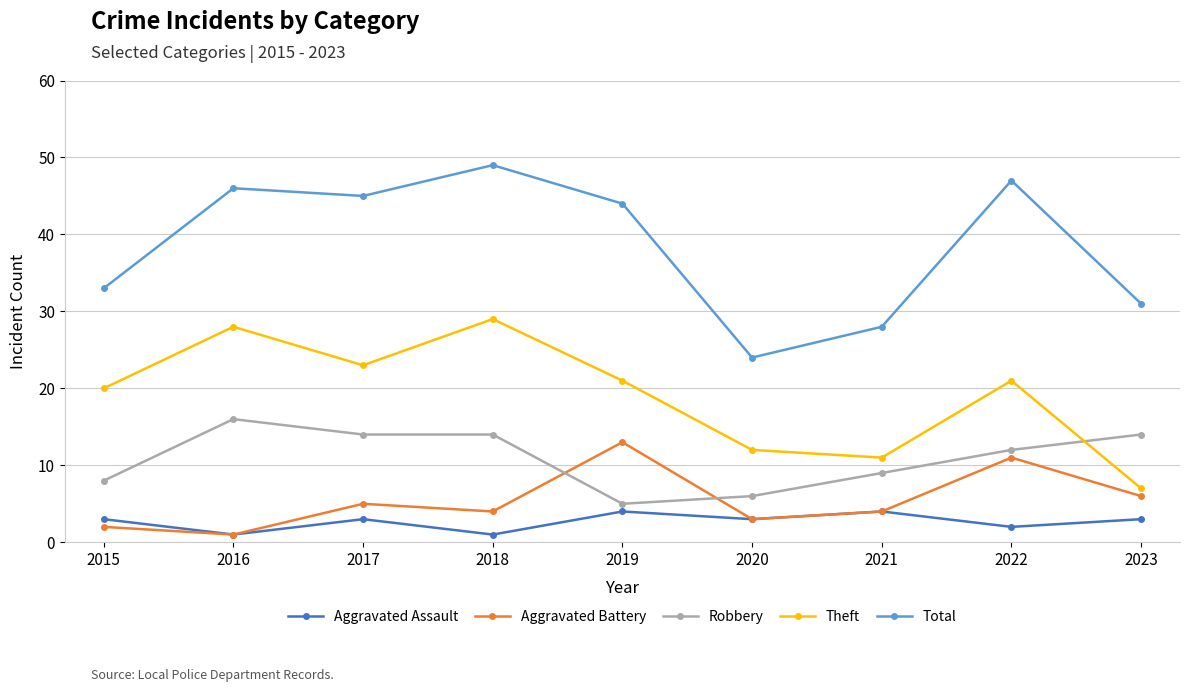

True or false: Aggravated Assault has a value of 3 at 2020.

True